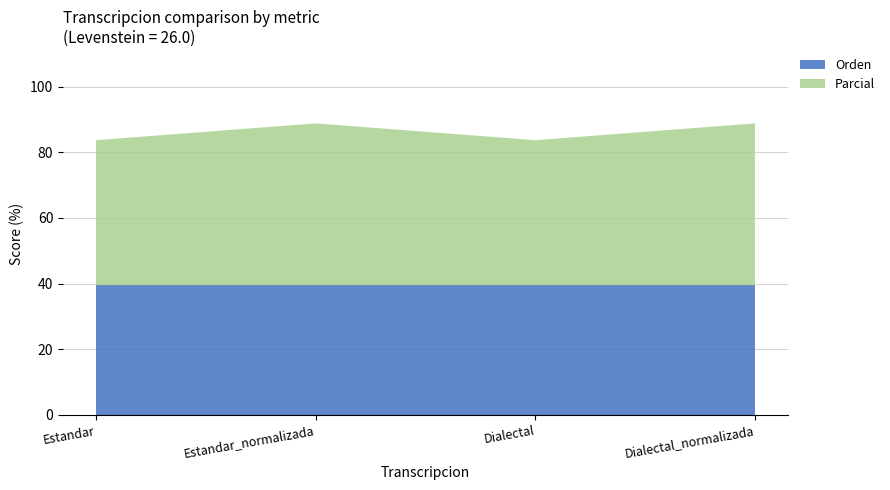

Reading right to left, extract all data points from this chart.

Parcial: 49.3	44.2	49.3	44.2
Orden: 39.5	39.5	39.5	39.5